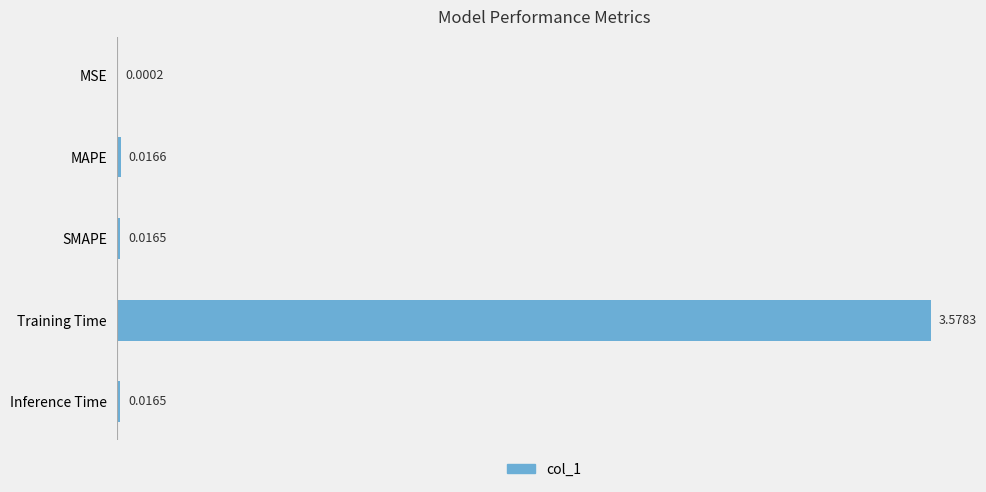

At which label is the value closest to 1?

MAPE